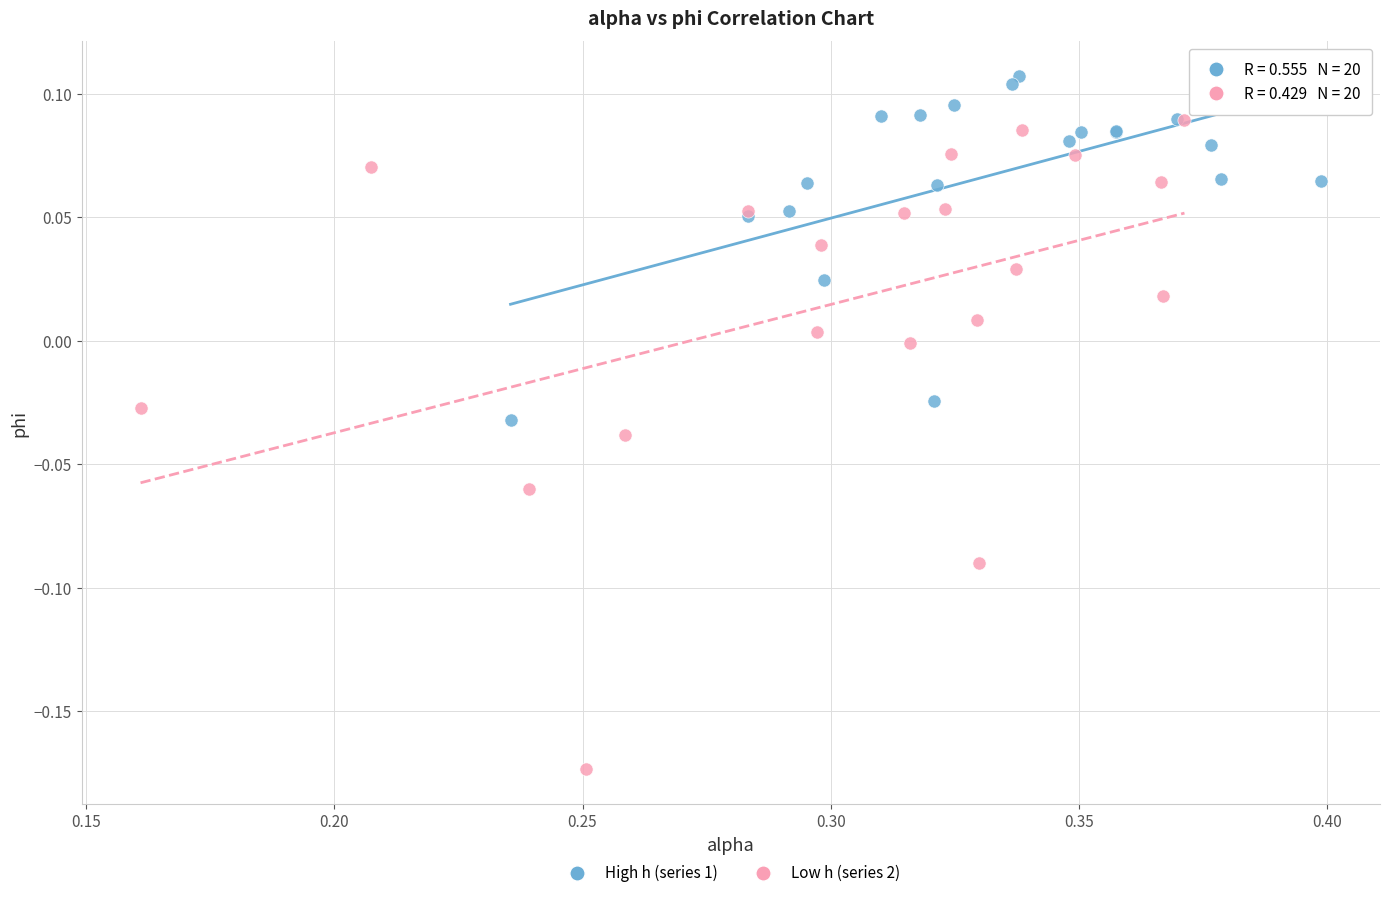

Which series contains the lowest Y value?

Low h (series 2)